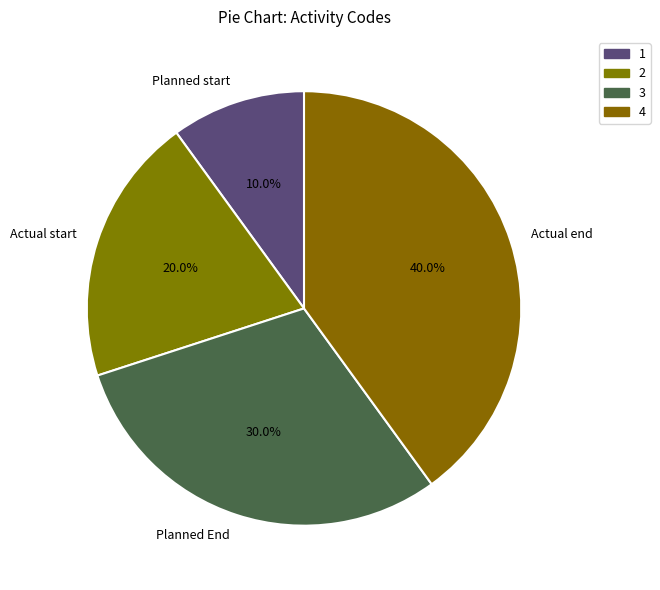

How much of the chart is everything except Actual end?

60.0%